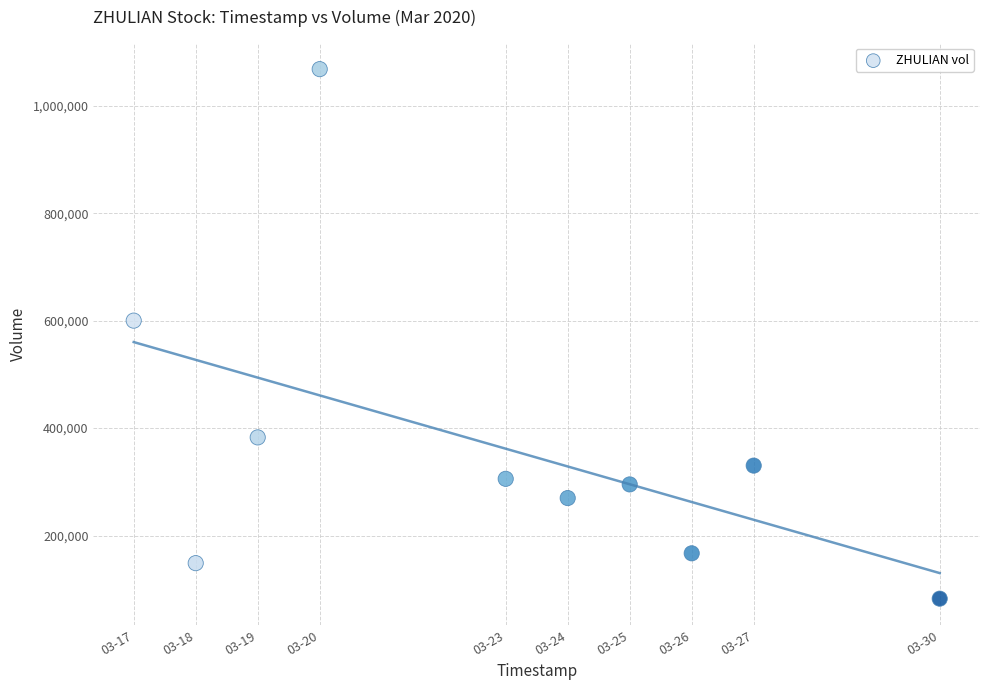

What Y value in the scatter plot is closest to 575300?

600000